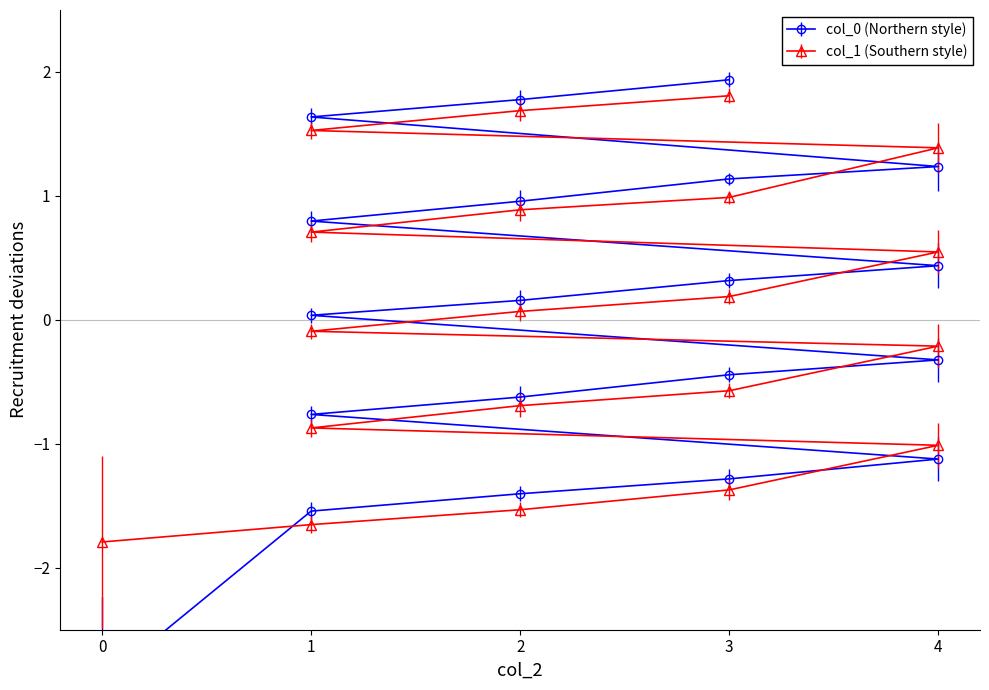

Is it true that col_0 equals 1.1 at 3?

True